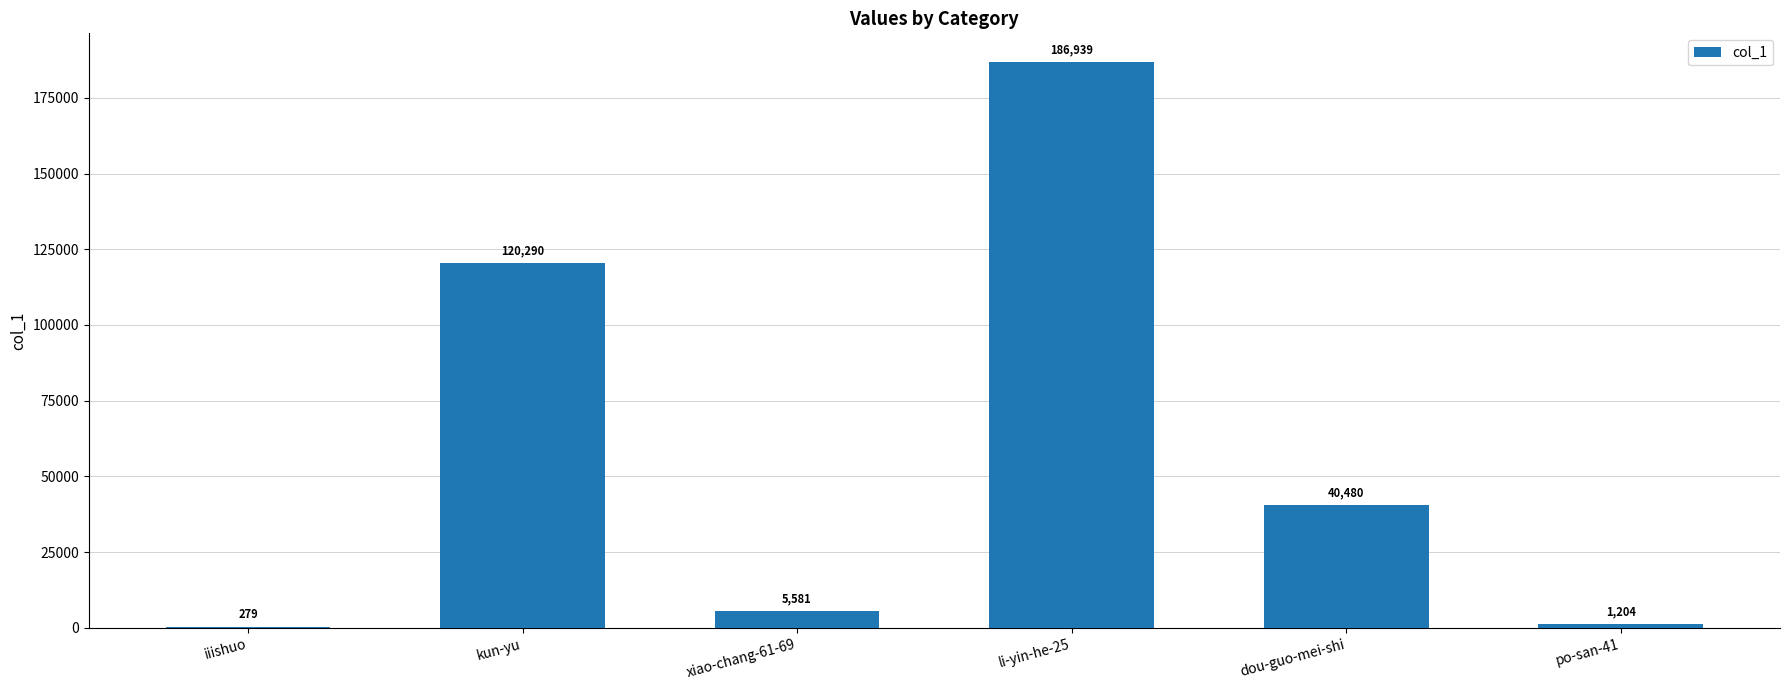

What is the greatest value displayed?

186939